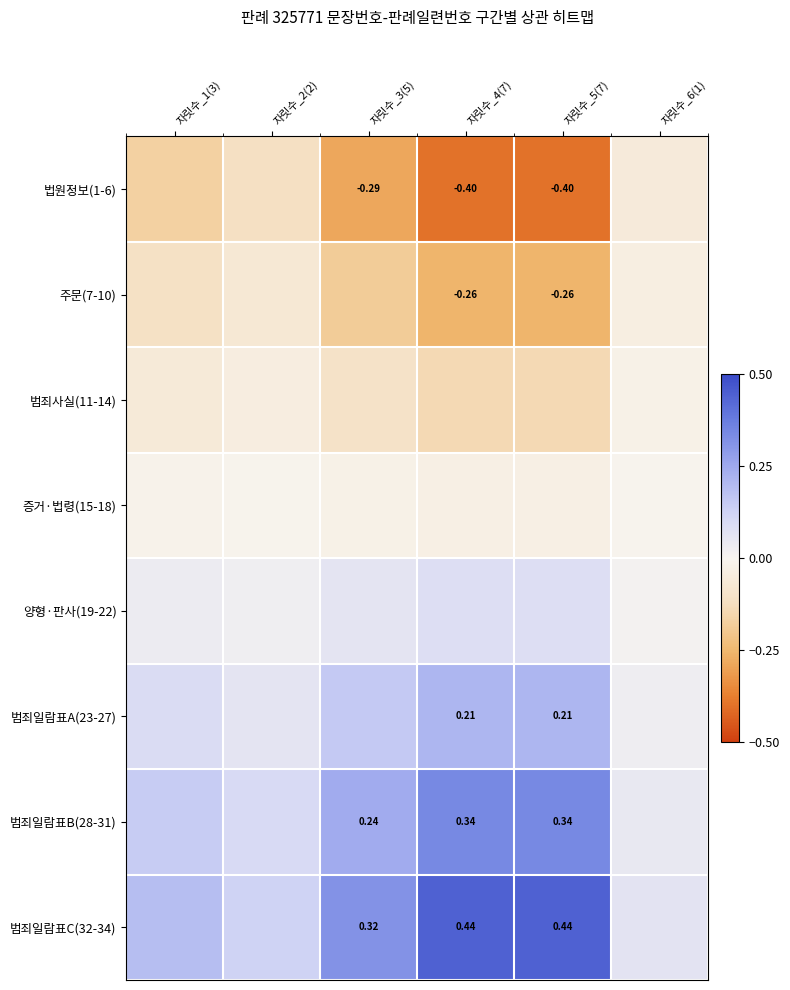

What is the spread (max minus min) of values at 자릿수_2(2)?

0.2